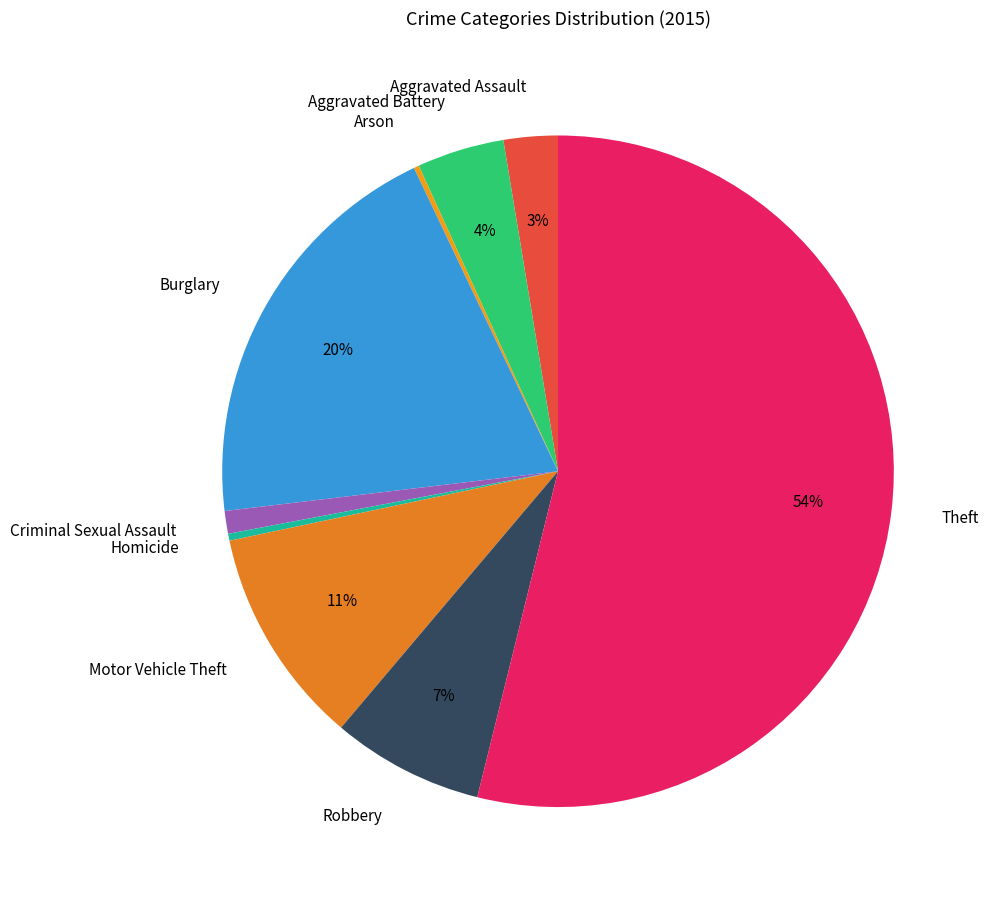

Which category accounts for the majority?

Theft